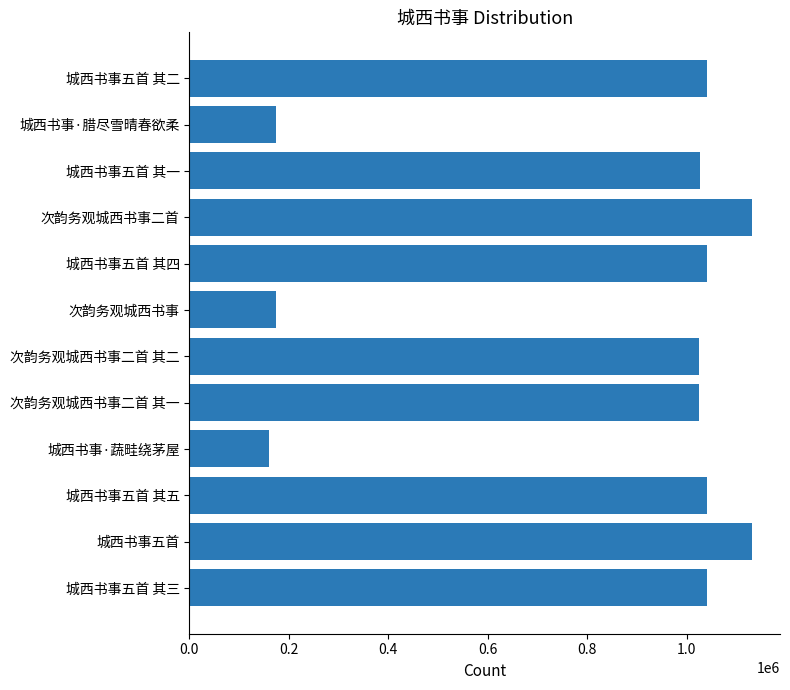

What is the average value?

834293